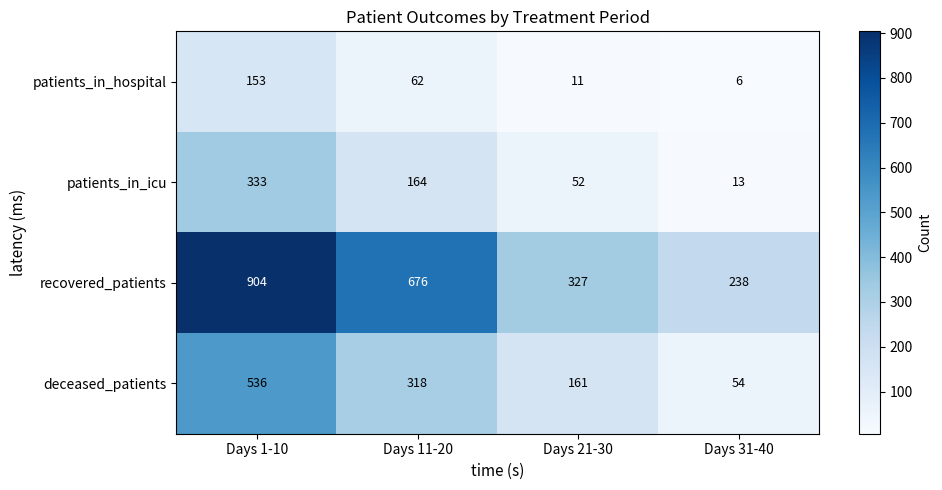

Between Days 1-10 and Days 31-40, which series saw the biggest shift?

recovered_patients